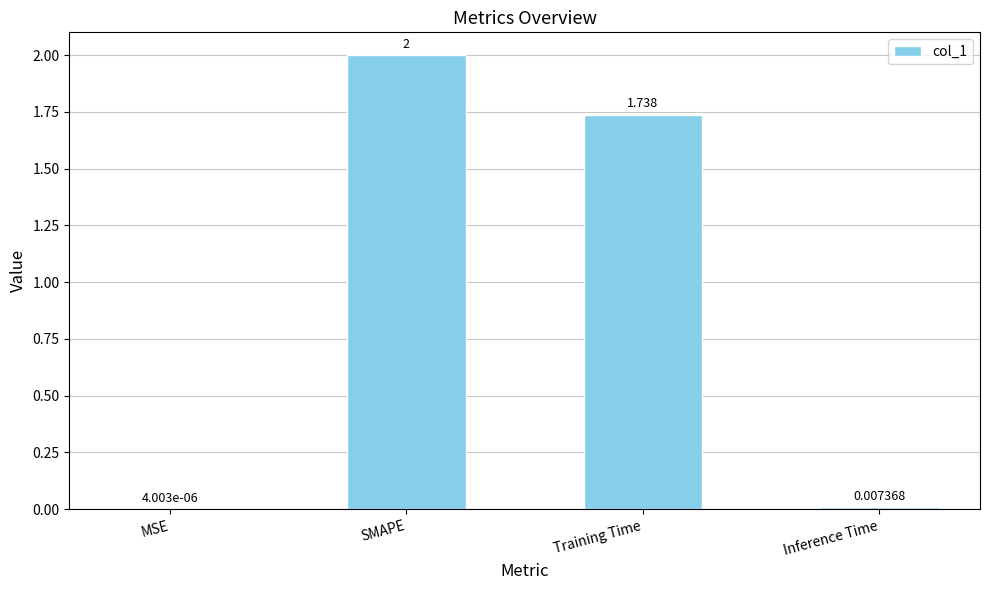

At which label is the value closest to 1?

Training Time